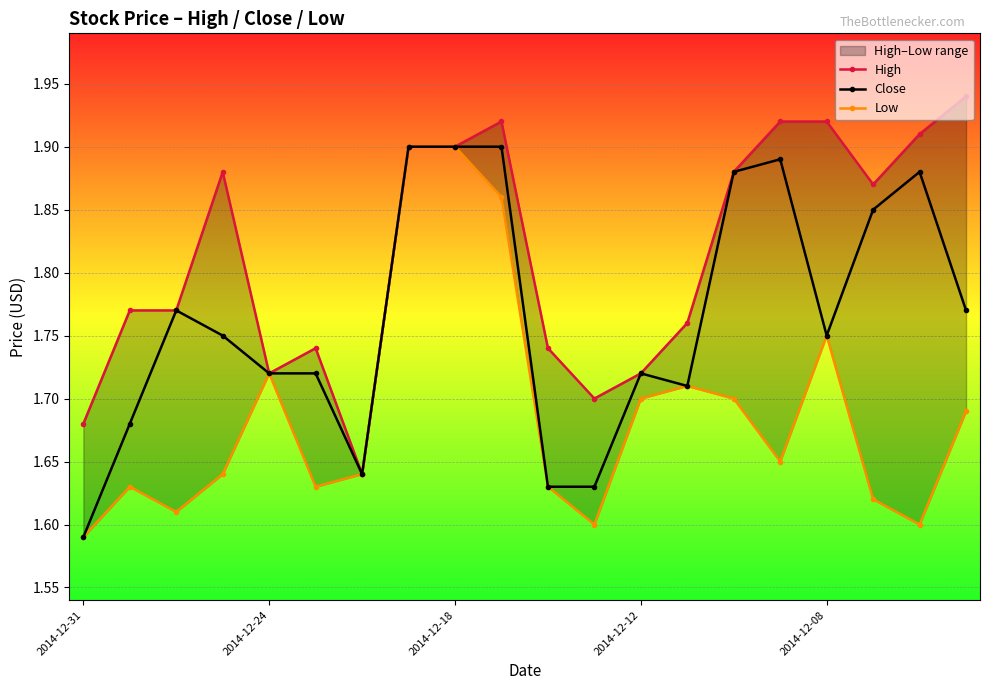

What is the label of the 9th point from the right?

11